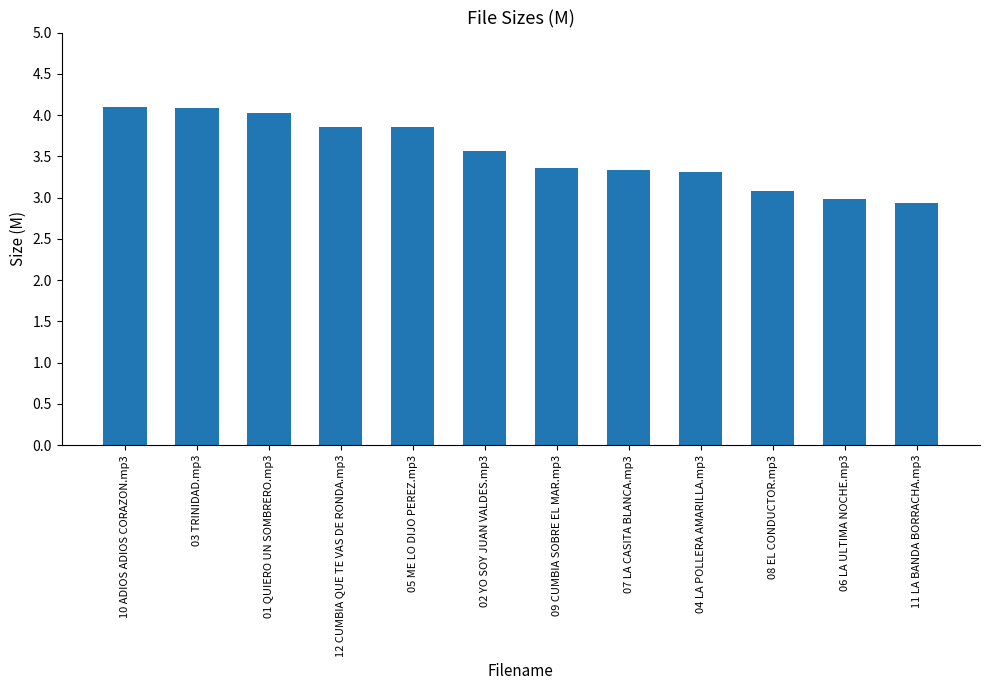

How many data points does each series have?

12